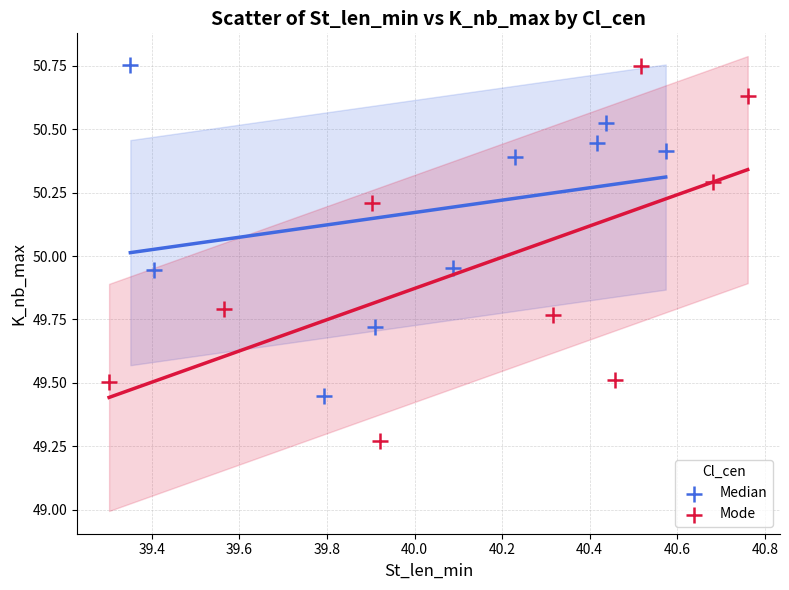

Which series contains the lowest Y value?

Mode